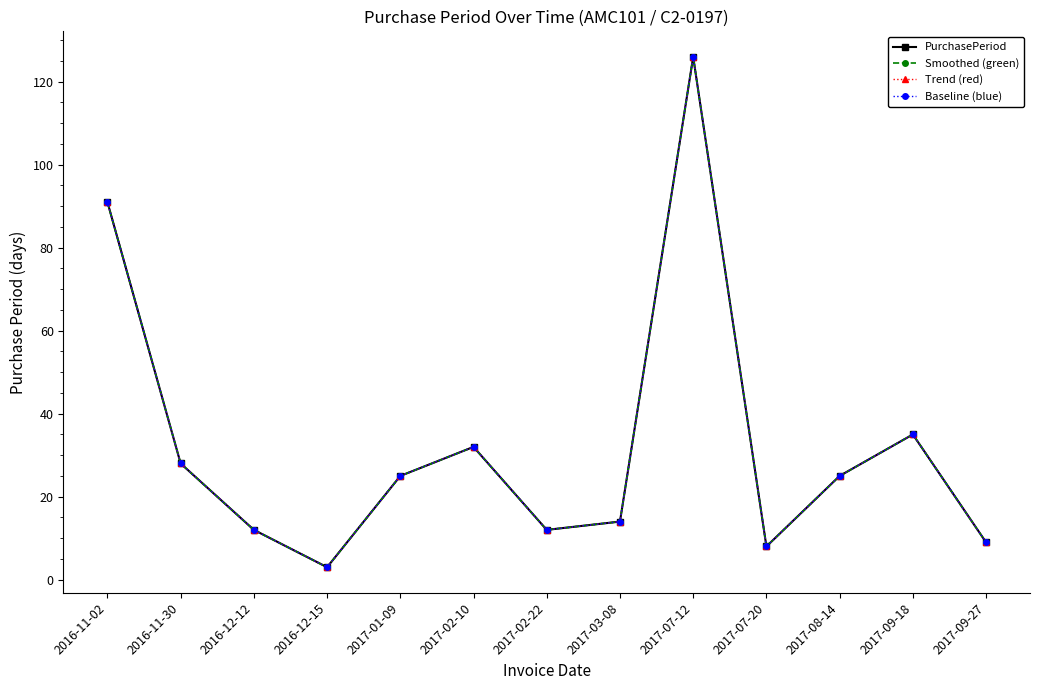

What is the total value across all series at 2017-08-14?

100